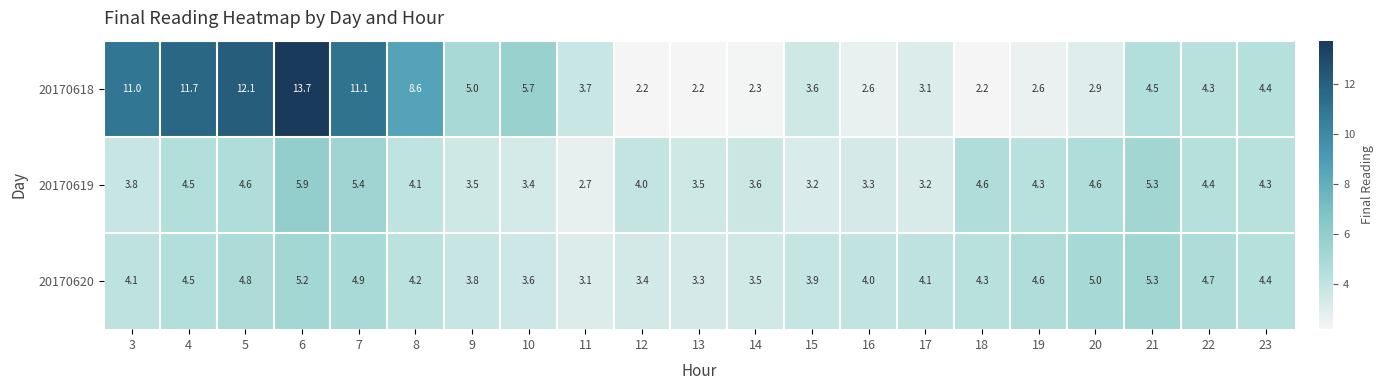

Which series has the widest spread of values?

20170618